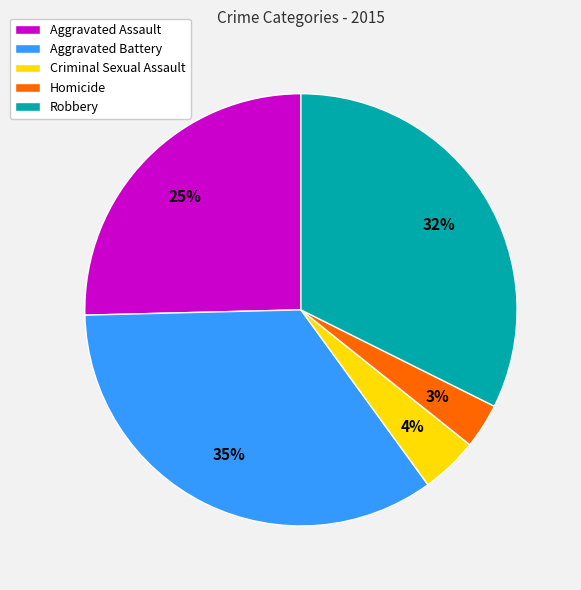

How many segments does this pie chart have?

5